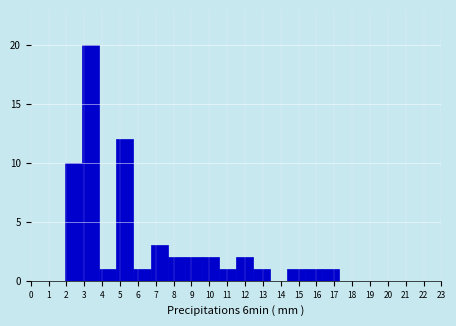

Reading left to right, transcribe this chart: for each bar, give the range it covers on the x-axis and its height. Neither the bar edges nor the heights are printed on the chart, so give them approximately, as read against the axes.

0.0 to 1.0: 0
1.0 to 1.9: 0
1.9 to 2.9: 10
2.9 to 3.8: 20
3.8 to 4.8: 1
4.8 to 5.8: 12
5.8 to 6.7: 1
6.7 to 7.7: 3
7.7 to 8.6: 2
8.6 to 9.6: 2
9.6 to 10.5: 2
10.5 to 11.5: 1
11.5 to 12.5: 2
12.5 to 13.4: 1
13.4 to 14.4: 0
14.4 to 15.3: 1
15.3 to 16.3: 1
16.3 to 17.3: 1
17.3 to 18.2: 0
18.2 to 19.2: 0
19.2 to 20.1: 0
20.1 to 21.1: 0
21.1 to 22.0: 0
22.0 to 23.0: 0